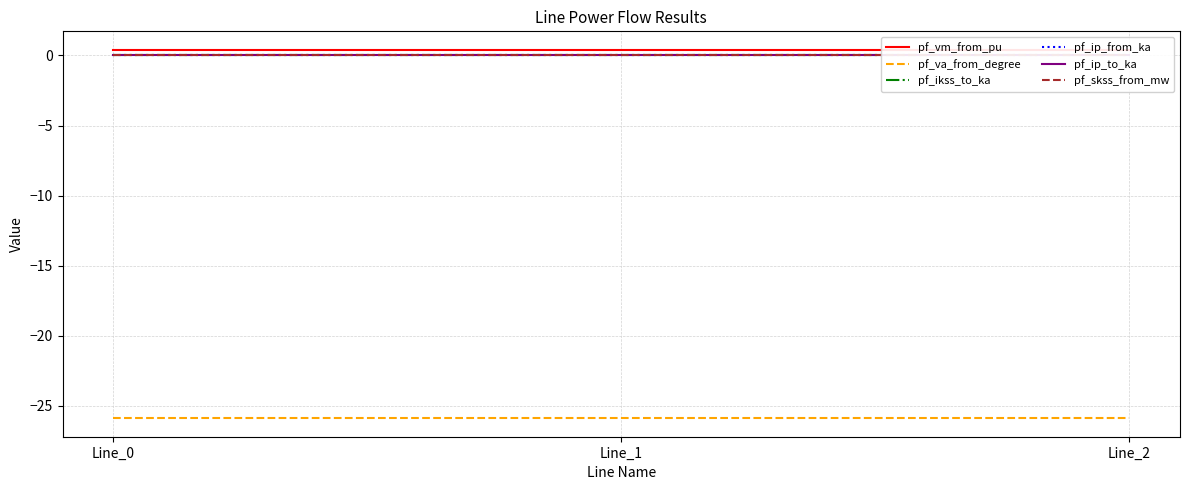

Rank the series at Line_2 from lowest to highest value.

pf_va_from_degree, pf_ikss_to_ka, pf_ip_from_ka, pf_ip_to_ka, pf_skss_from_mw, pf_vm_from_pu